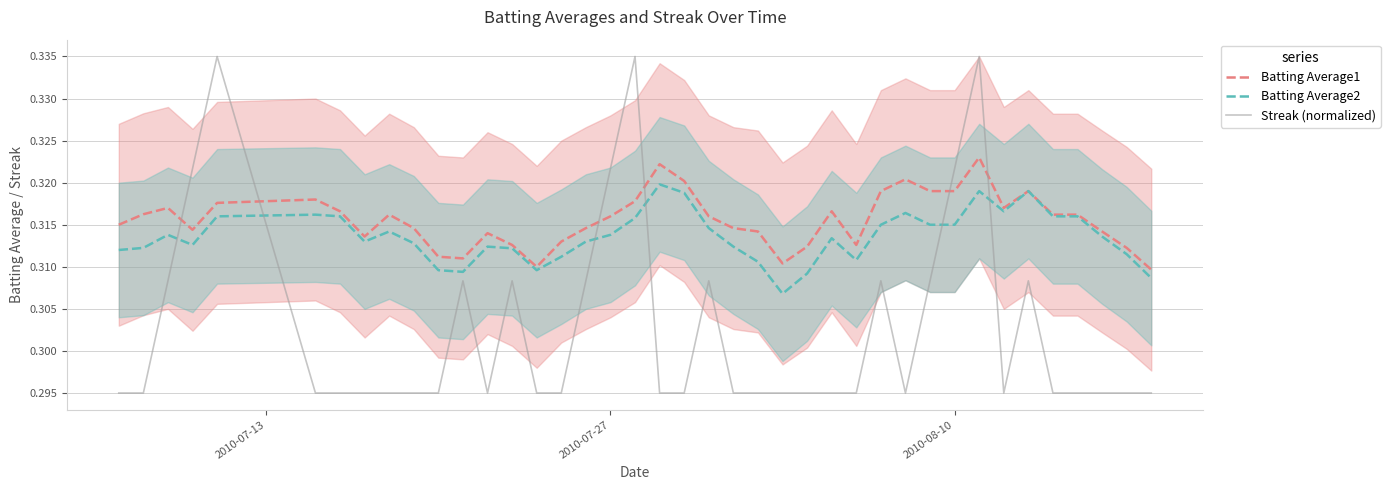

At how many categories does at least one series exceed 0?

40